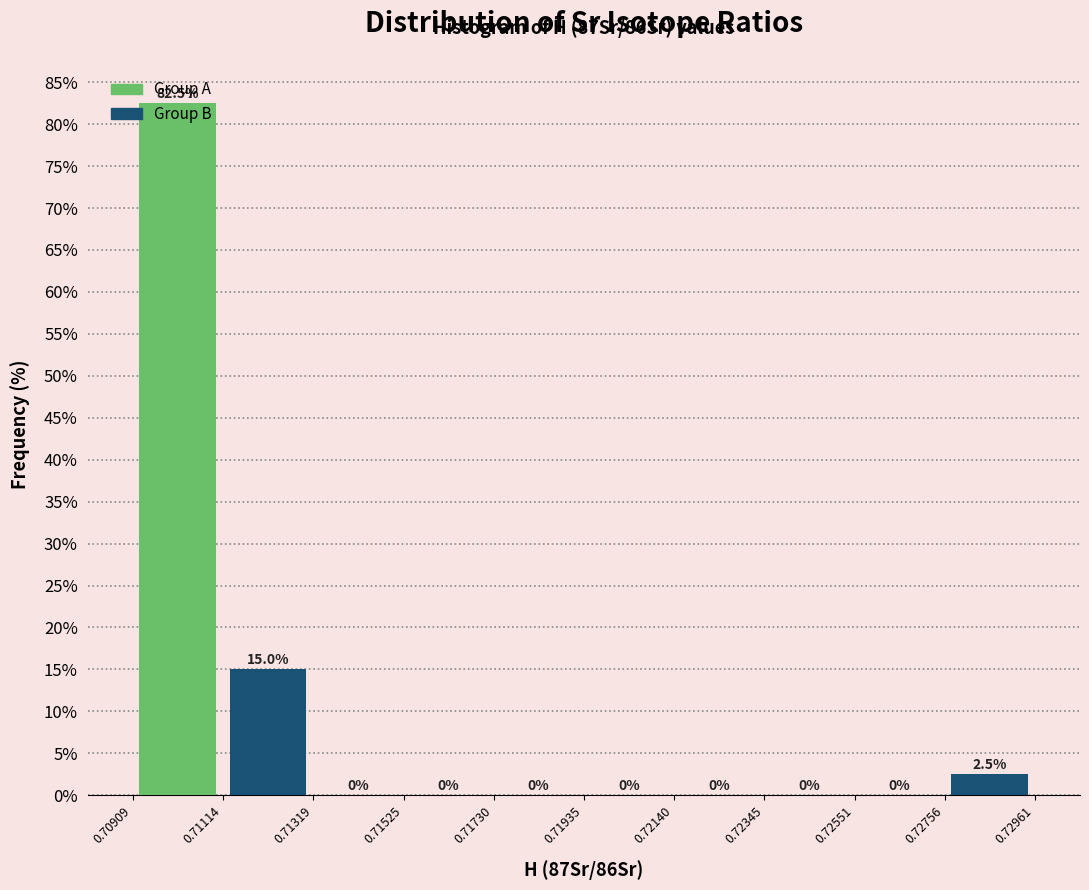

Reading left to right, list all the values displayed in this chart.

Group A: 0.71114=82.5	0.71525=0.0	0.71935=0.0	0.72345=0.0	0.72756=0.0
Group B: 0.71114=15.0	0.71525=0.0	0.71935=0.0	0.72345=0.0	0.72756=2.5